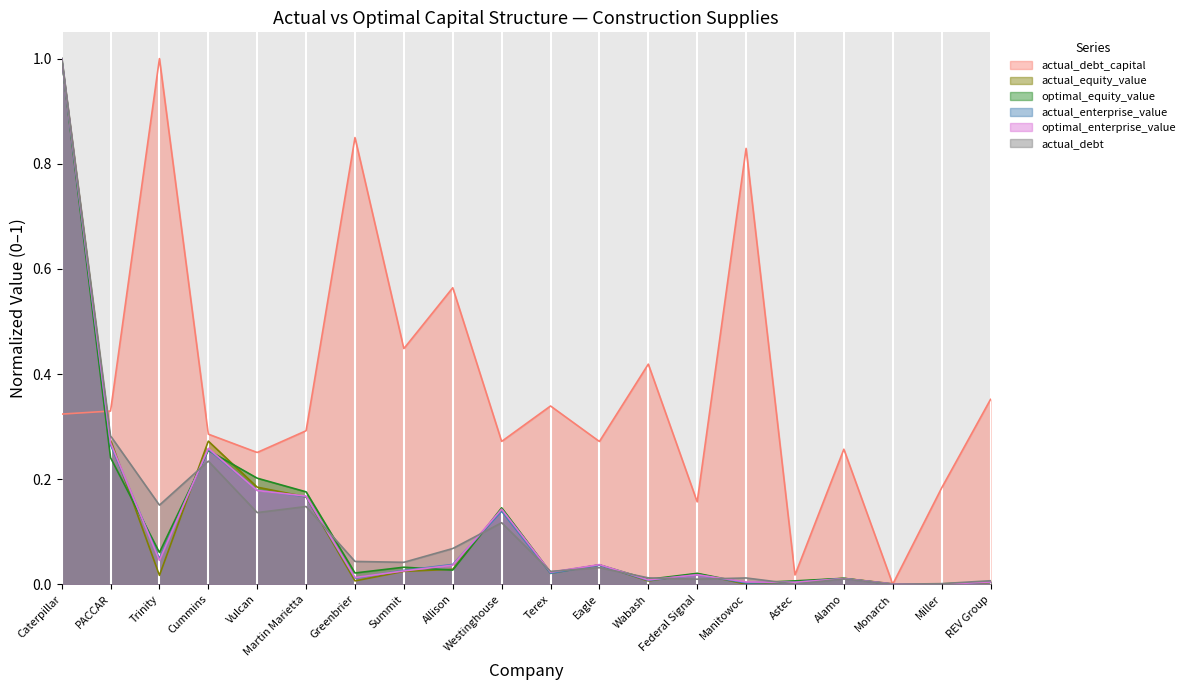

Reading left to right, transcribe all the data shown in this chart.

actual_debt_capital: Caterpillar=0.3	PACCAR=0.3	Trinity=1.0	Cummins=0.3	Vulcan=0.3	Martin Marietta=0.3	Greenbrier=0.8	Summit=0.4	Allison=0.6	Westinghouse=0.3	Terex=0.3	Eagle=0.3	Wabash=0.4	Federal Signal=0.2	Manitowoc=0.8	Astec=0.0	Alamo=0.3	Monarch=0.0	Miller=0.2	REV Group=0.4
actual_equity_value: Caterpillar=1.0	PACCAR=0.3	Trinity=0.0	Cummins=0.3	Vulcan=0.2	Martin Marietta=0.2	Greenbrier=0.0	Summit=0.0	Allison=0.0	Westinghouse=0.1	Terex=0.0	Eagle=0.0	Wabash=0.0	Federal Signal=0.0	Manitowoc=0.0	Astec=0.0	Alamo=0.0	Monarch=0.0	Miller=0.0	REV Group=0.0
optimal_equity_value: Caterpillar=1.0	PACCAR=0.2	Trinity=0.1	Cummins=0.3	Vulcan=0.2	Martin Marietta=0.2	Greenbrier=0.0	Summit=0.0	Allison=0.0	Westinghouse=0.1	Terex=0.0	Eagle=0.0	Wabash=0.0	Federal Signal=0.0	Manitowoc=0.0	Astec=0.0	Alamo=0.0	Monarch=0.0	Miller=0.0	REV Group=0.0
actual_enterprise_value: Caterpillar=1.0	PACCAR=0.3	Trinity=0.0	Cummins=0.3	Vulcan=0.2	Martin Marietta=0.2	Greenbrier=0.0	Summit=0.0	Allison=0.0	Westinghouse=0.1	Terex=0.0	Eagle=0.0	Wabash=0.0	Federal Signal=0.0	Manitowoc=0.0	Astec=0.0	Alamo=0.0	Monarch=0.0	Miller=0.0	REV Group=0.0
optimal_enterprise_value: Caterpillar=1.0	PACCAR=0.3	Trinity=0.0	Cummins=0.3	Vulcan=0.2	Martin Marietta=0.2	Greenbrier=0.0	Summit=0.0	Allison=0.0	Westinghouse=0.1	Terex=0.0	Eagle=0.0	Wabash=0.0	Federal Signal=0.0	Manitowoc=0.0	Astec=0.0	Alamo=0.0	Monarch=0.0	Miller=0.0	REV Group=0.0
actual_debt: Caterpillar=1.0	PACCAR=0.3	Trinity=0.2	Cummins=0.2	Vulcan=0.1	Martin Marietta=0.1	Greenbrier=0.0	Summit=0.0	Allison=0.1	Westinghouse=0.1	Terex=0.0	Eagle=0.0	Wabash=0.0	Federal Signal=0.0	Manitowoc=0.0	Astec=0.0	Alamo=0.0	Monarch=0.0	Miller=0.0	REV Group=0.0